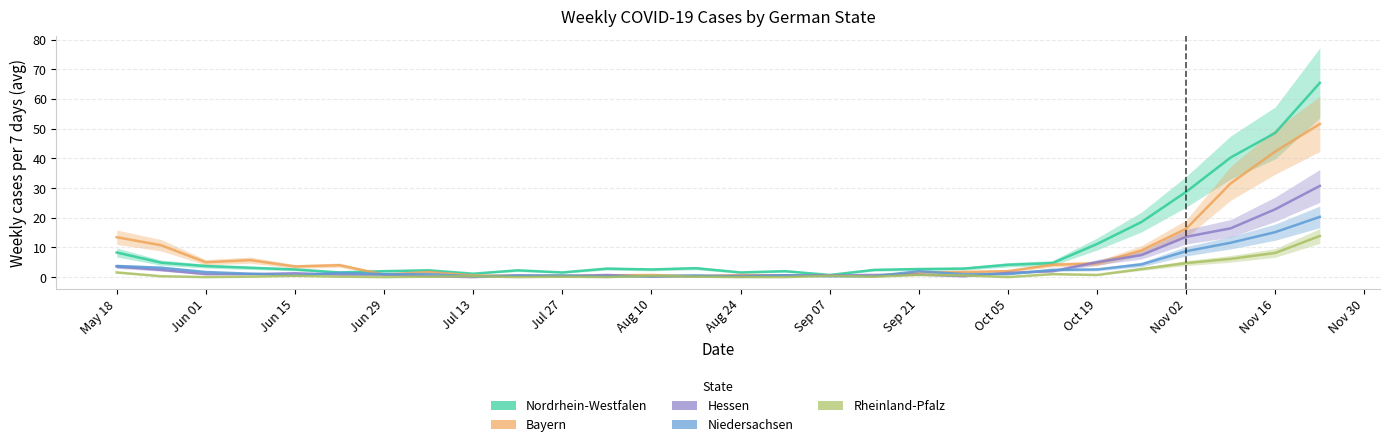

True or false: Nordrhein-Westfalen has a value of 2.6 at Aug 10.

True